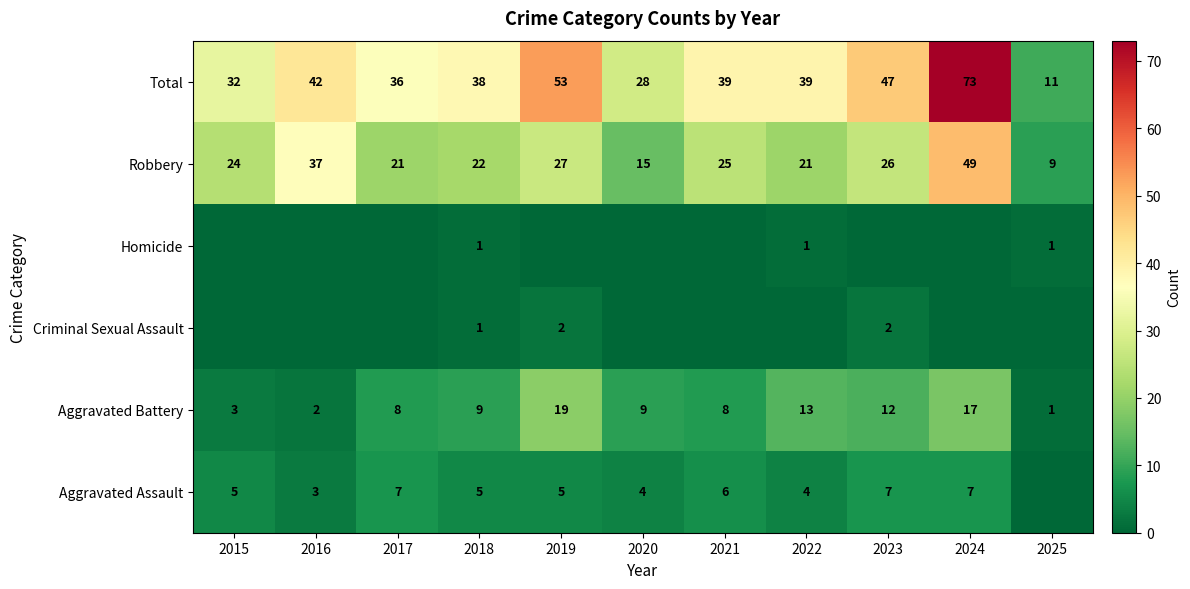

What is the maximum value for Robbery?

49